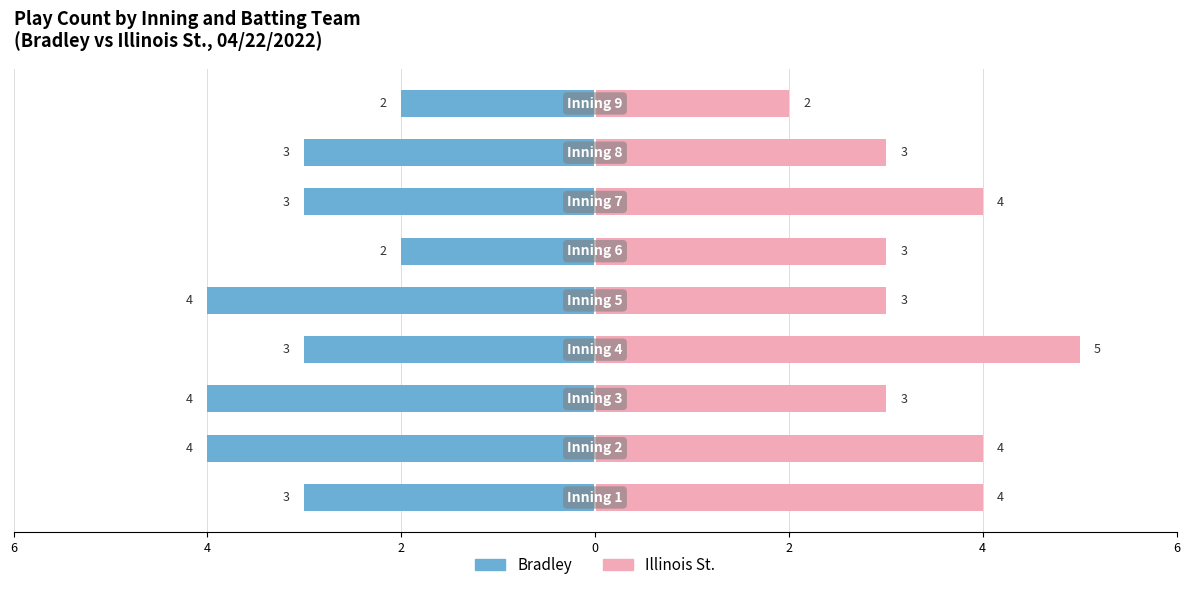

What is the label of the 3rd bar from the right?

6